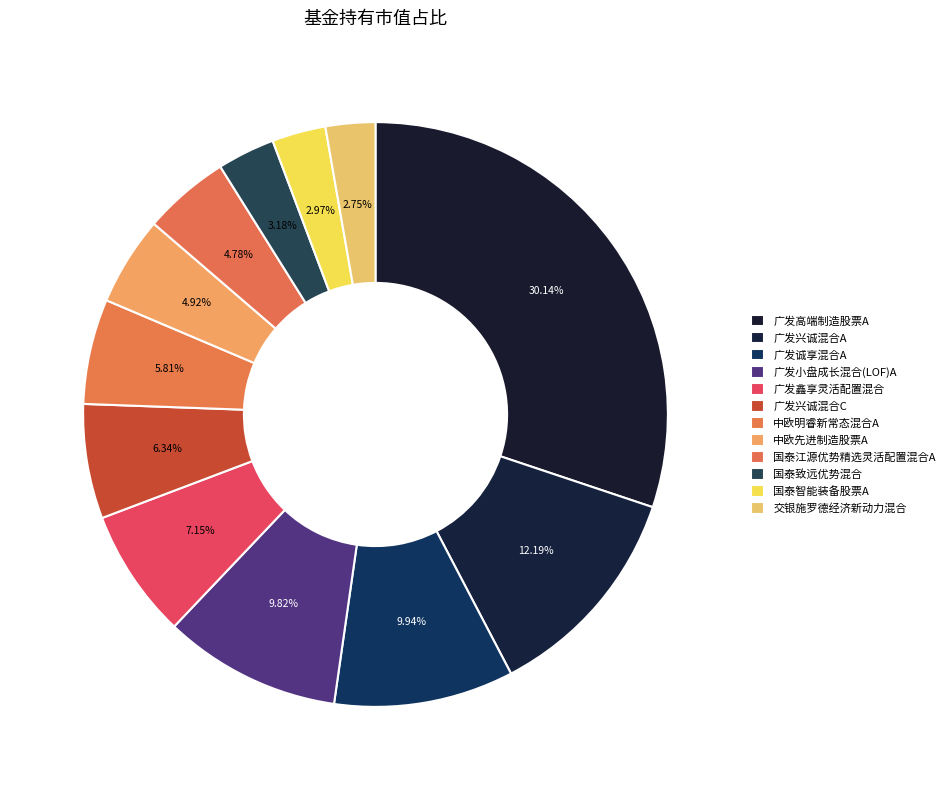

How many slices are in this pie chart?

12